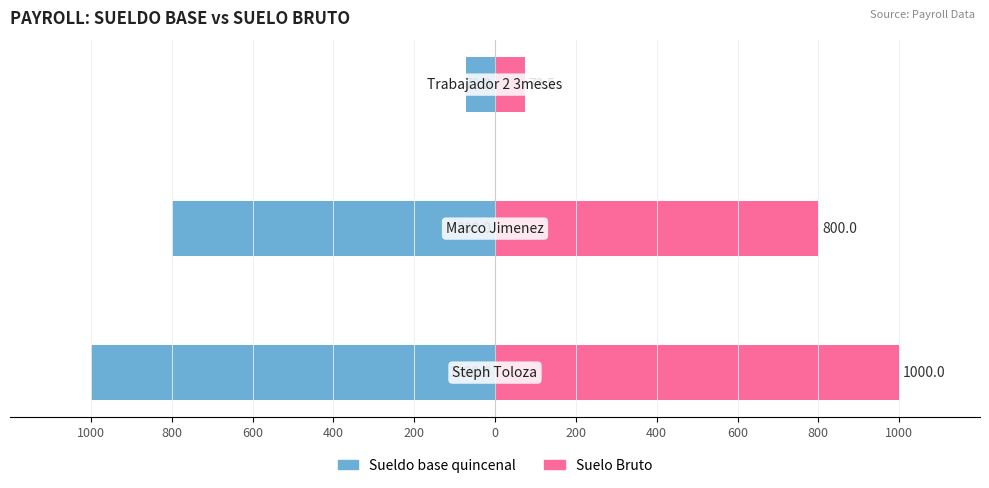

How many series are shown in this chart?

2